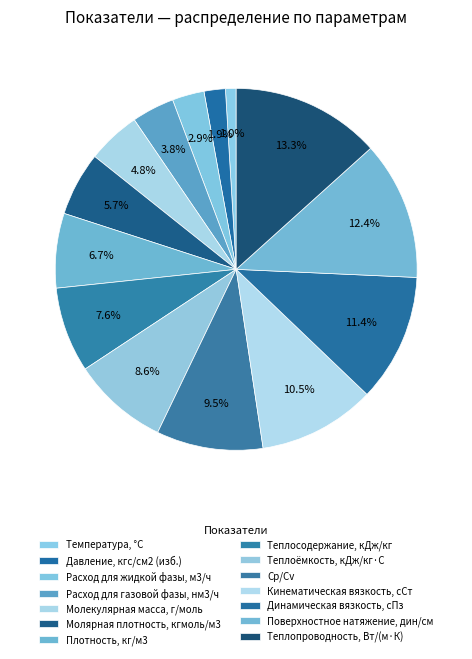

How many slices are in this pie chart?

14